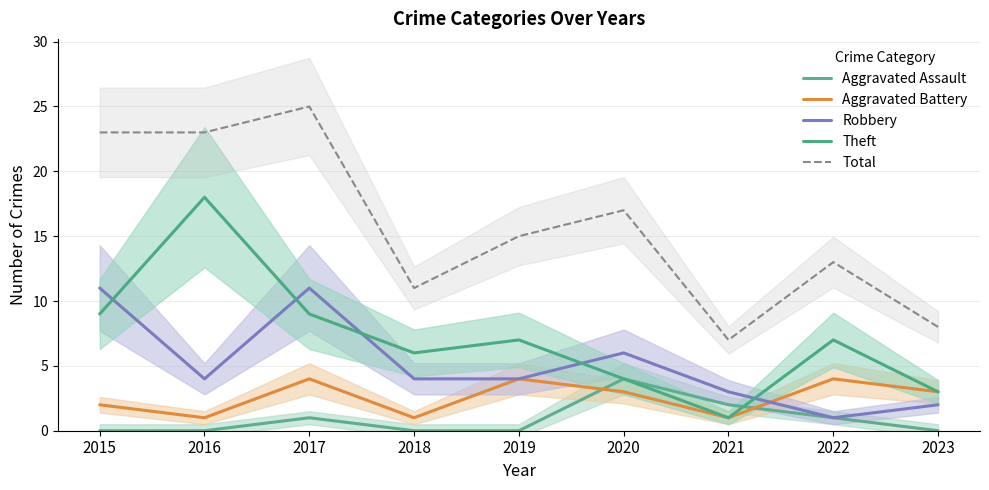

Where is Aggravated Assault nearest to the value 2?

2021